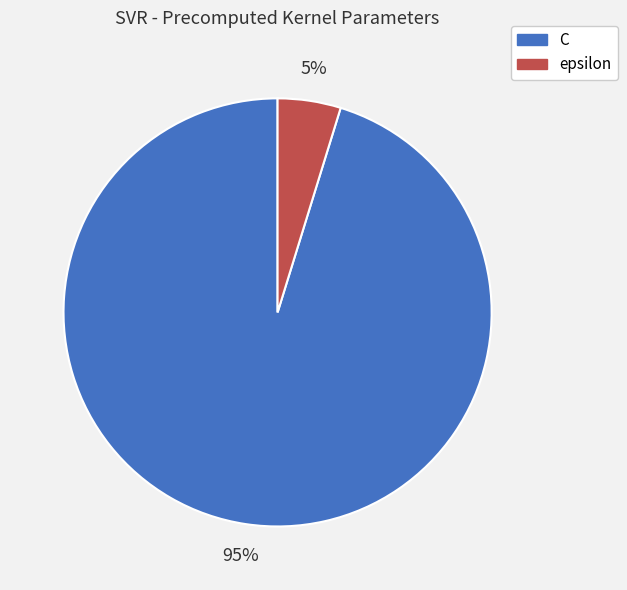

To the nearest percent, what is the difference between the epsilon and C slice percentages?

90%